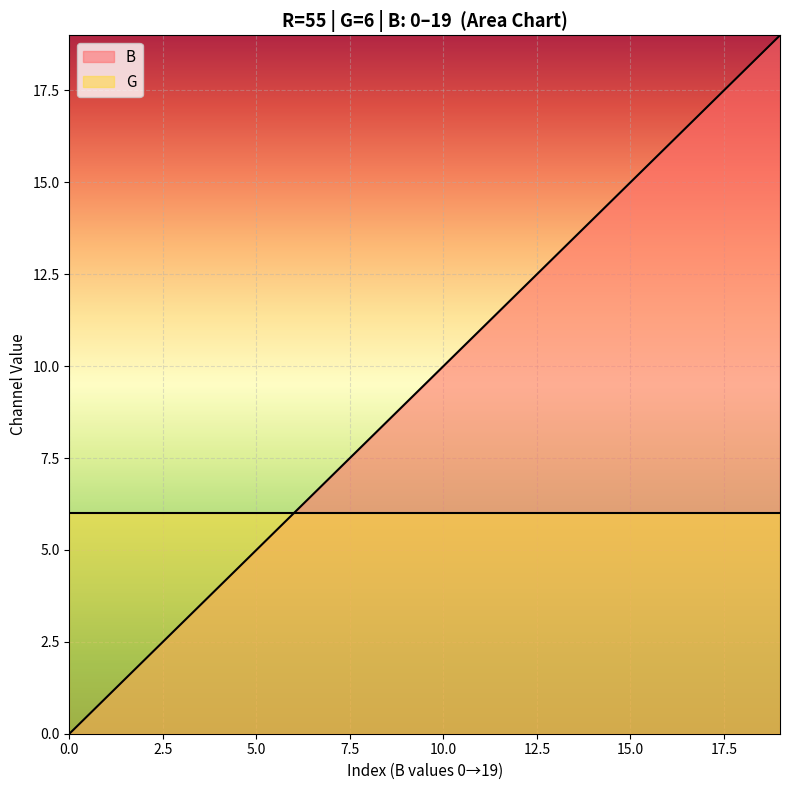

Rank the categories by value from lowest to highest.

0, 1, 2, 3, 4, 5, 6, 7, 8, 9, 10, 11, 12, 13, 14, 15, 16, 17, 18, 19